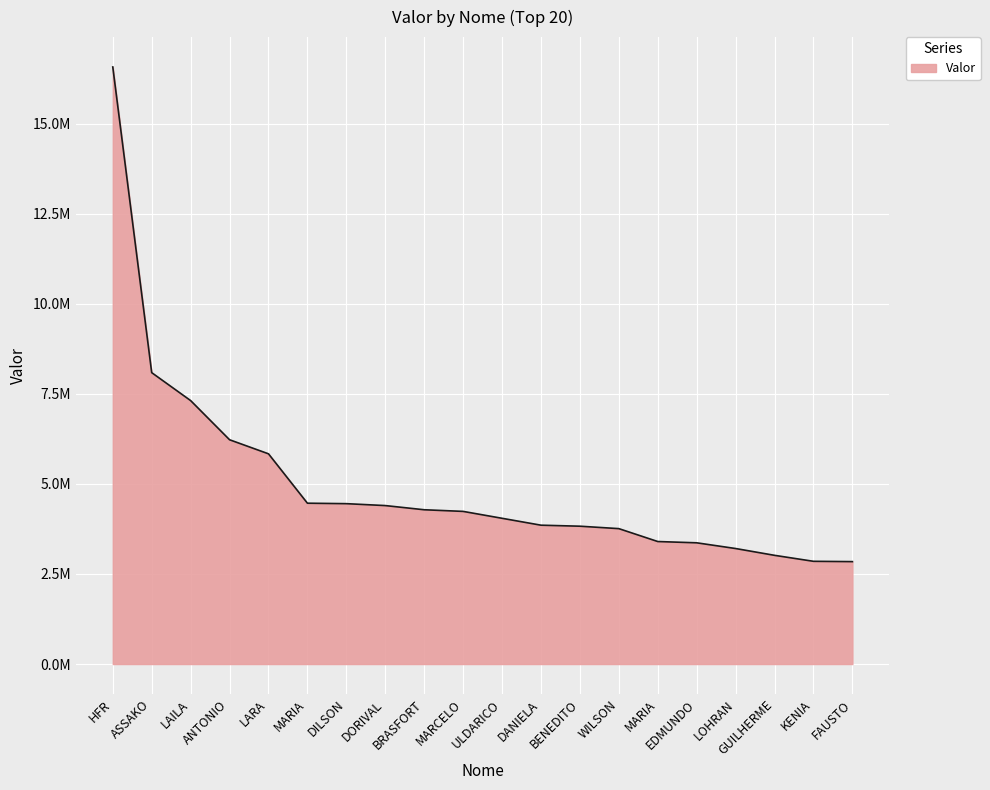

Rank the categories by value from lowest to highest.

FAUSTO, KENIA, GUILHERME, LOHRAN, EDMUNDO, MARIA, WILSON, BENEDITO, DANIELA, ULDARICO, MARCELO, BRASFORT, DORIVAL, DILSON, MARIA, LARA, ANTONIO, LAILA, ASSAKO, HFR